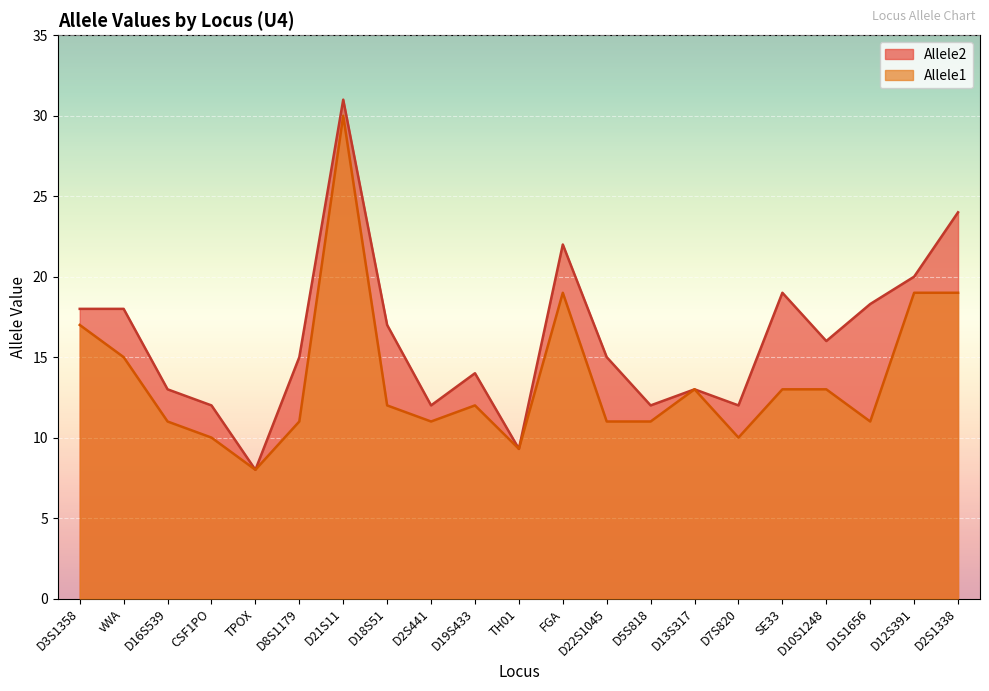

How many series are shown in this chart?

2